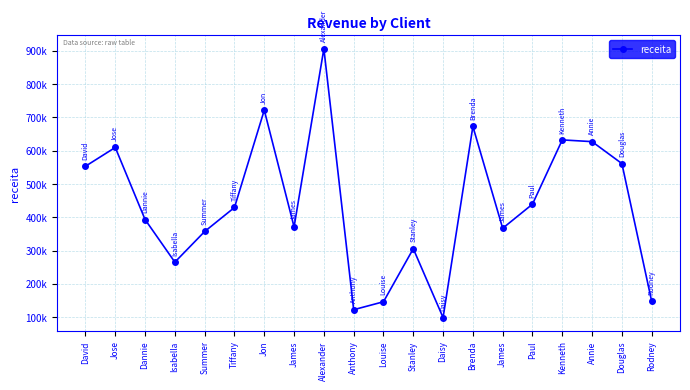

Rank the categories by value from highest to lowest.

Alexander, Jon, Brenda, Kenneth, Annie, Jose, Douglas, David, Paul, Tiffany, Dannie, James, James, Summer, Stanley, Isabella, Rodney, Louise, Anthony, Daisy